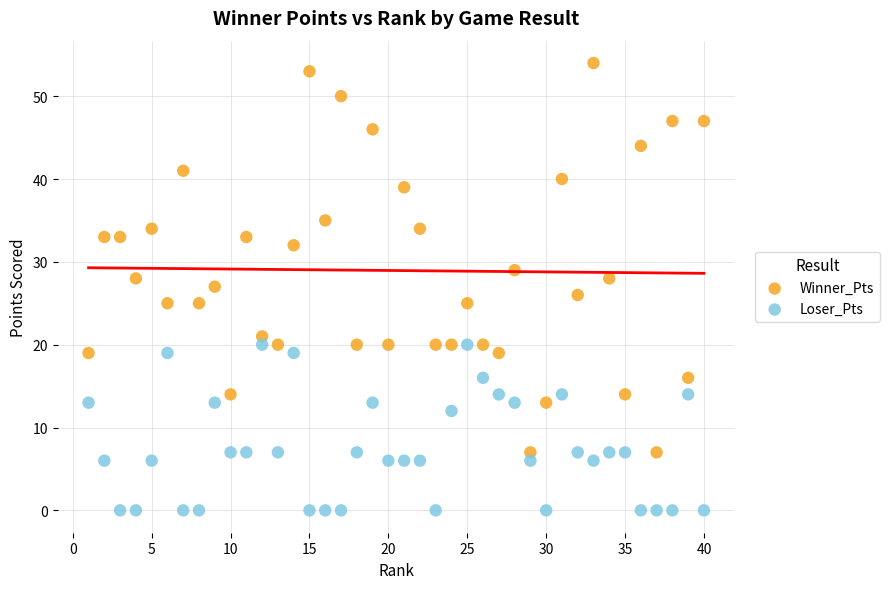

What are all the series names shown in the legend?

Winner_Pts, Loser_Pts